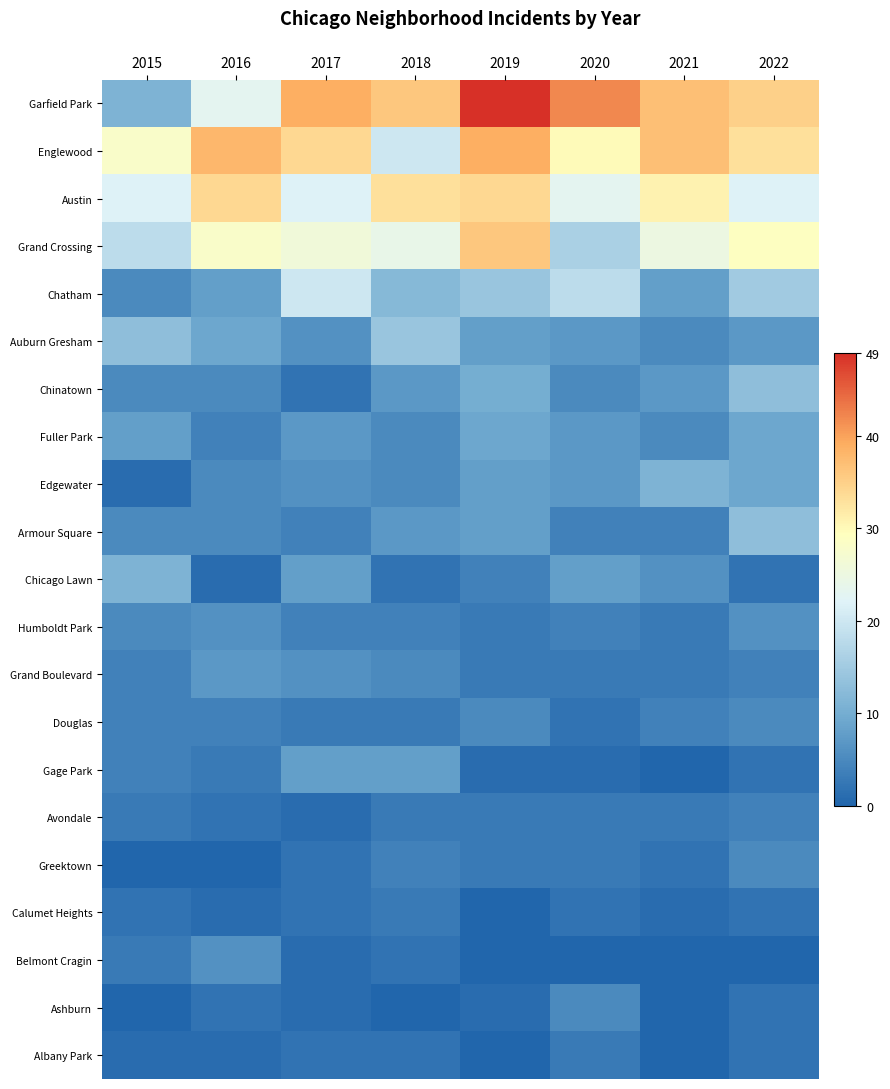

What is the total value across all series at 2016?

192